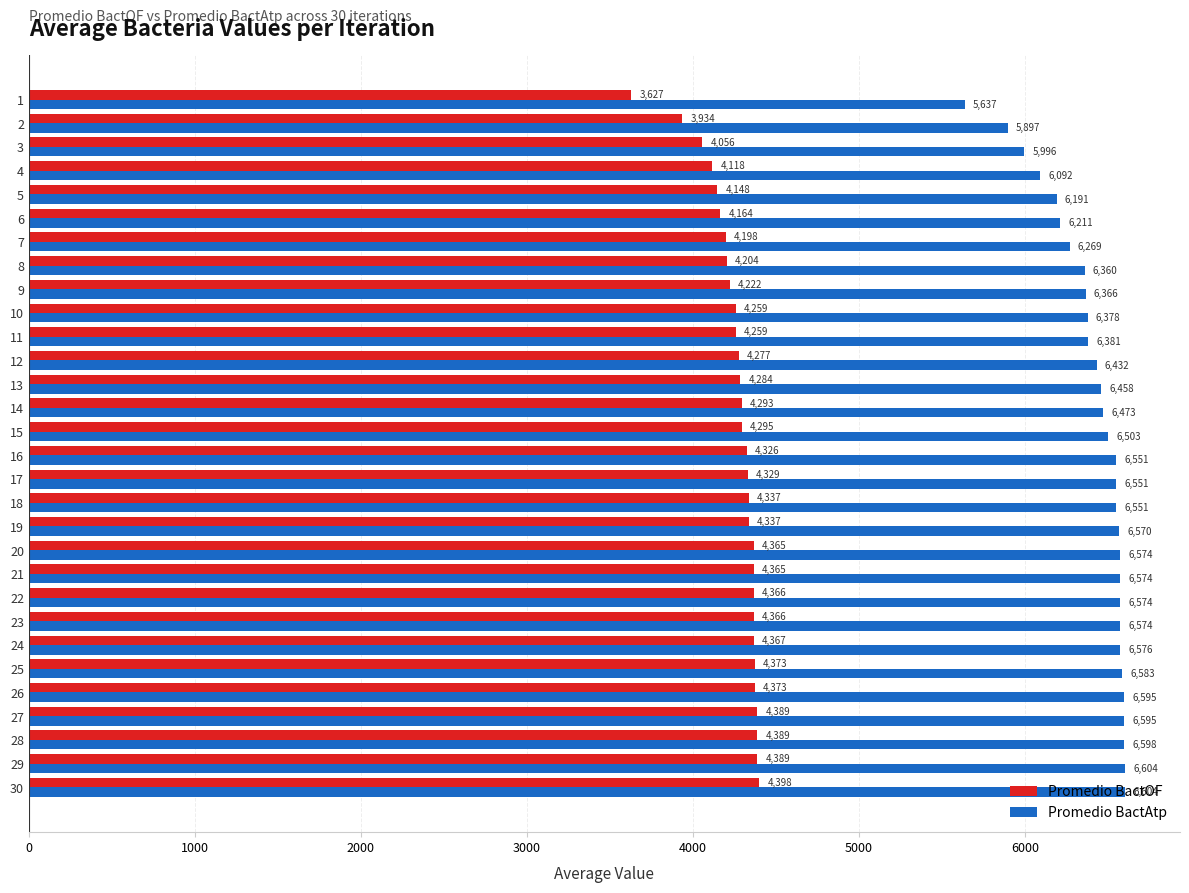

The value of Promedio BactOF at 17 is 4329.3. True or false?

True